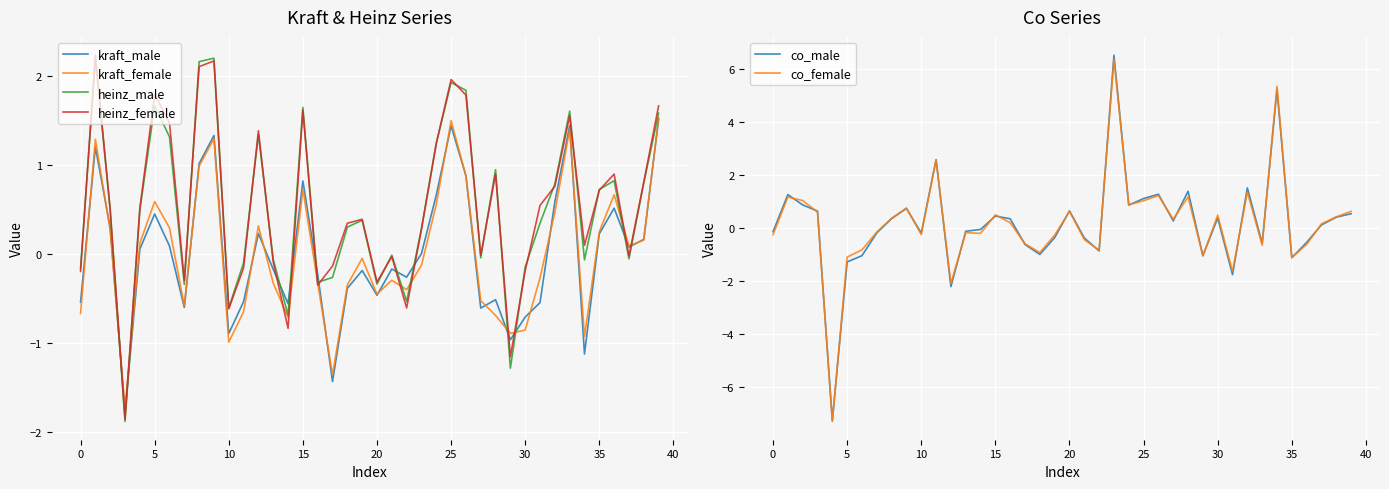

What is the approximate value of co_female at 34?

5.4